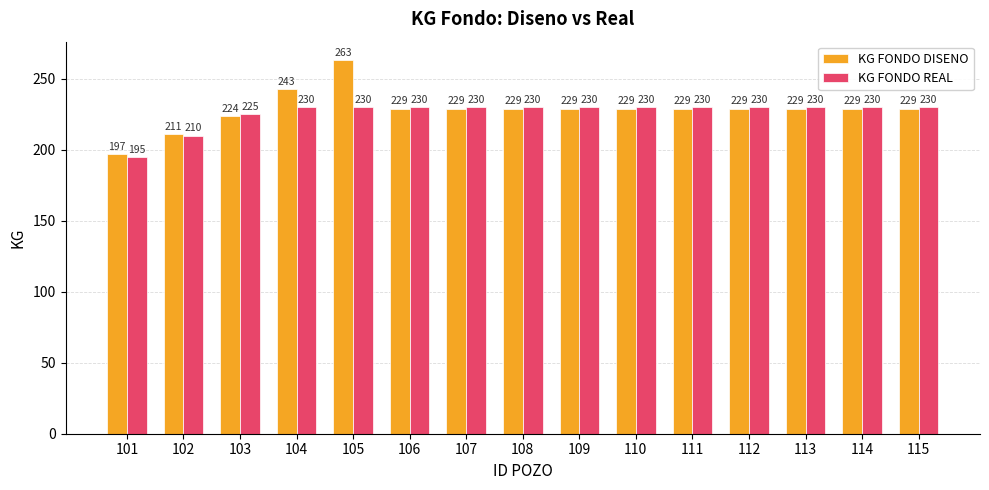

At which category is the sum across all series the highest?

105